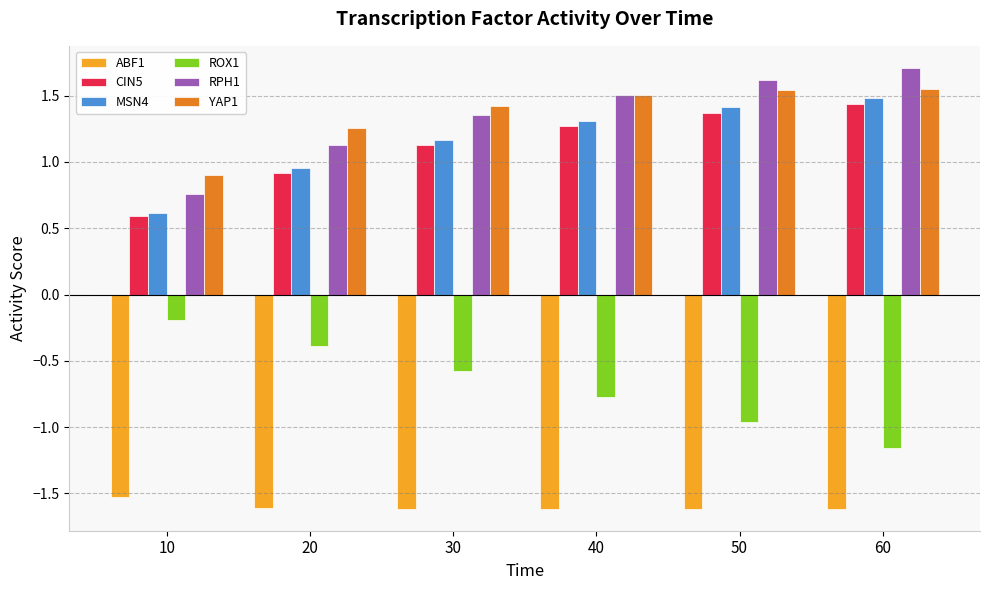

Is the value of ROX1 at 10 greater than the value of ABF1 at 60?

Yes